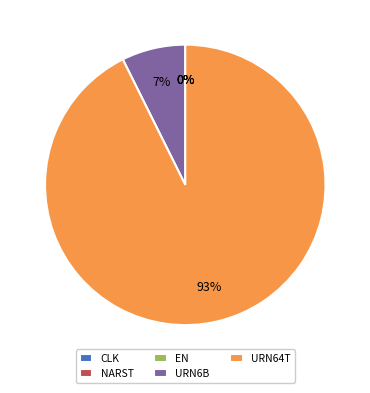

To the nearest percent, what is the difference between the URN6B and CLK slice percentages?

7%